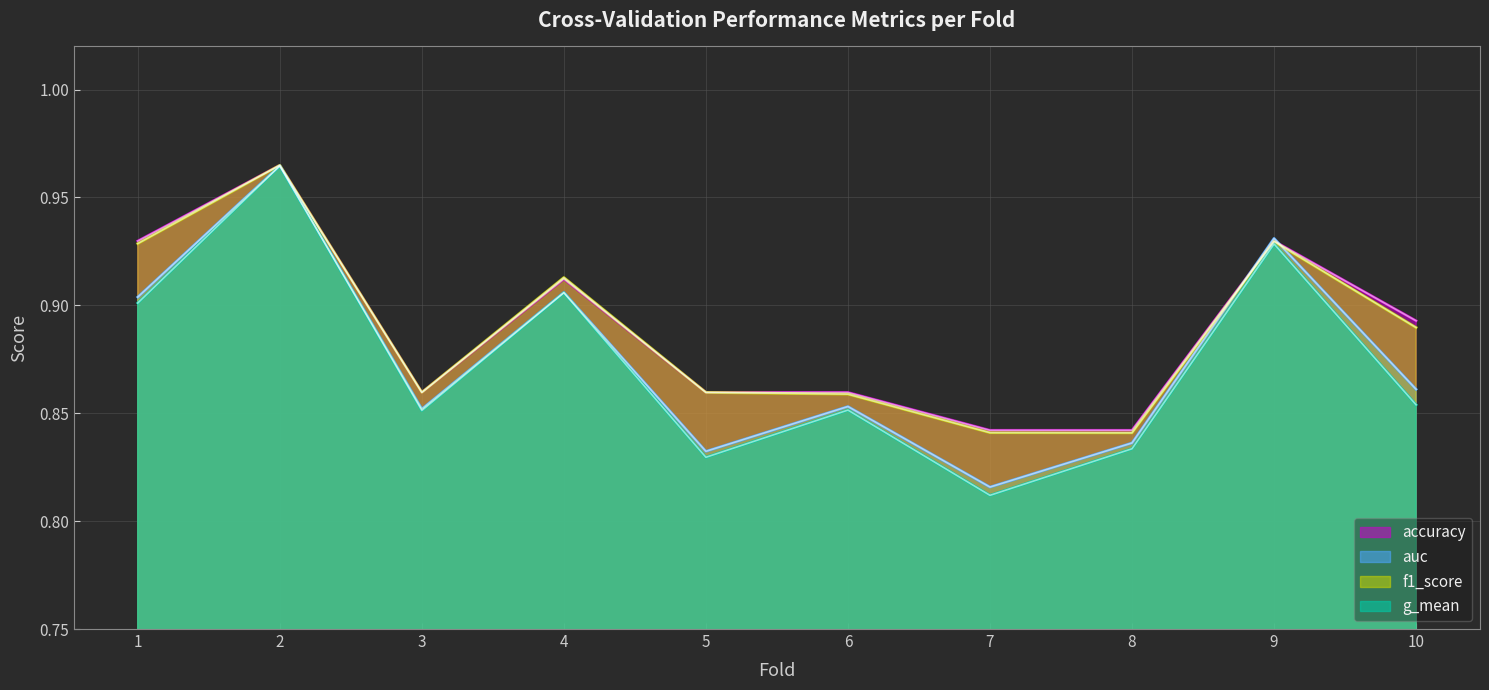

What is the minimum value shown in the chart?

0.8